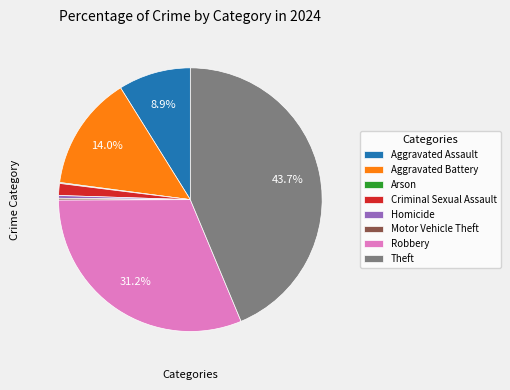

What portion of the pie excludes Theft?

56.3%